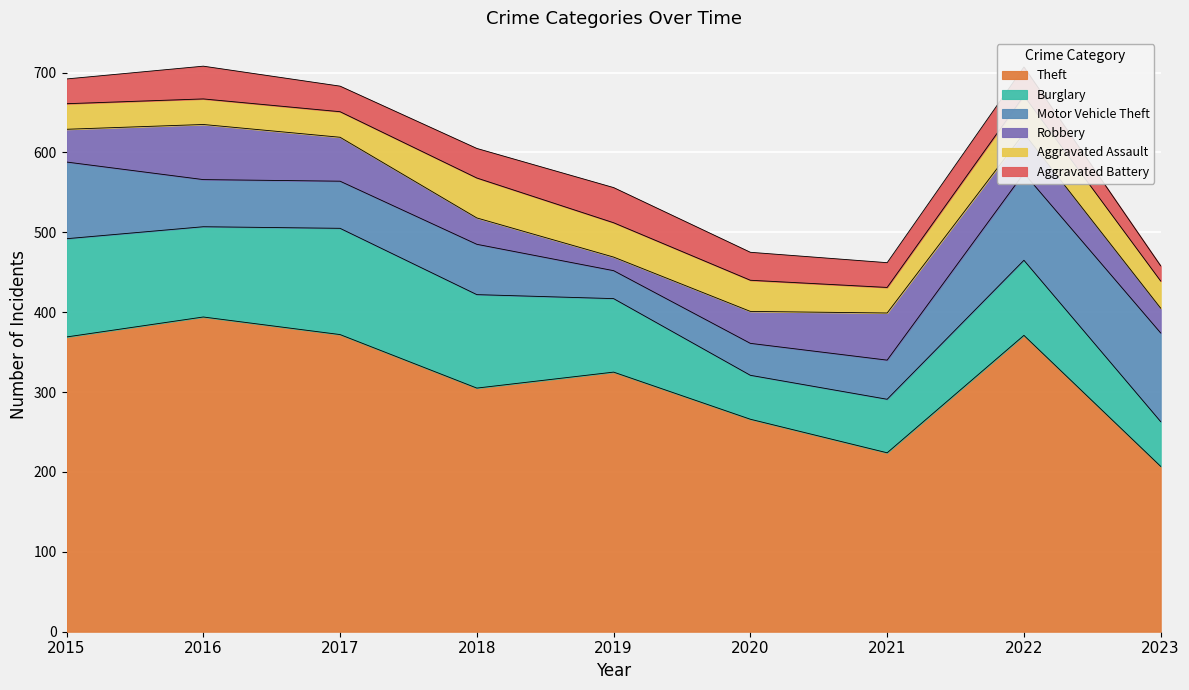

True or false: Burglary and Aggravated Assault intersect in this chart.

False